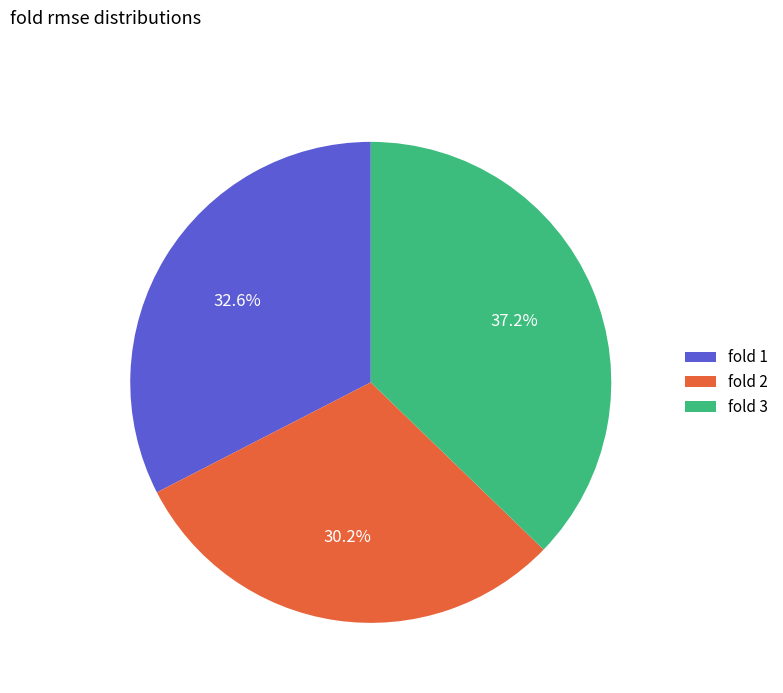

Do fold 1 and fold 2 together represent more than half of the pie?

Yes